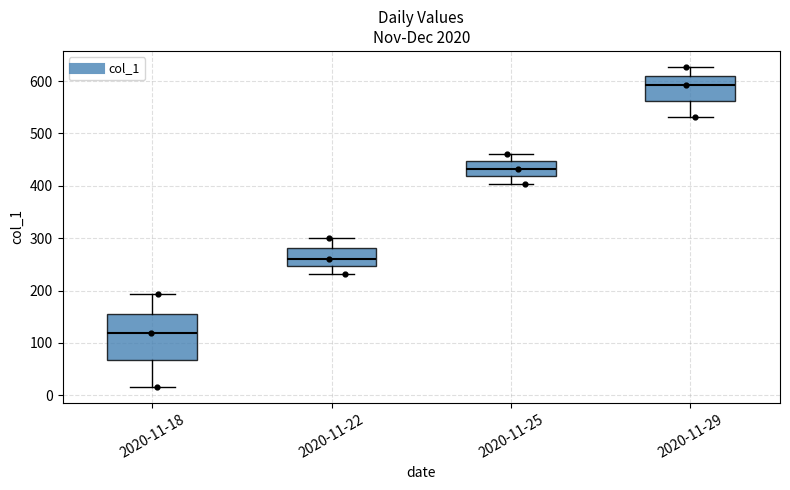

Reading left to right, transcribe this box plot: for each box, give where its median line is, the range the box spans, and where its two whiskers end, as read against the y-axis. The values are not printed on the chart, so give them approximately, as read against the axis.

2020-11-18: median 120, box 70 to 160, whiskers 20 to 190
2020-11-22: median 260, box 250 to 280, whiskers 230 to 300
2020-11-25: median 430, box 420 to 450, whiskers 400 to 460
2020-11-29: median 590, box 560 to 610, whiskers 530 to 630